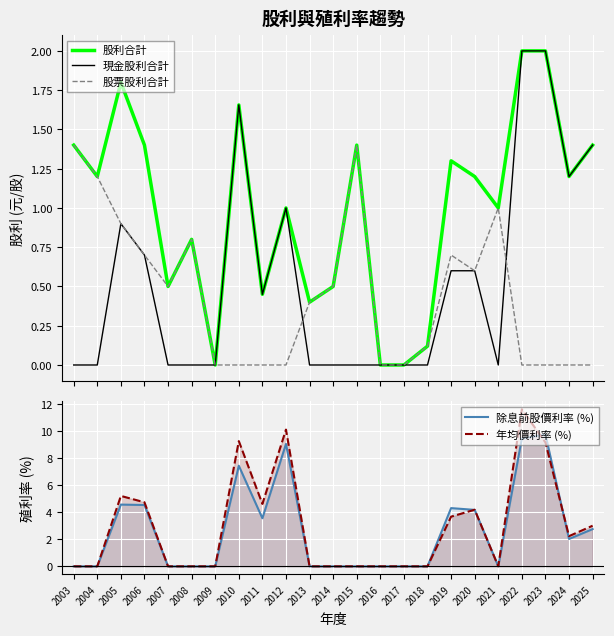

What is the value of the 現金股利合計 point at the 10th from the left?

1.0